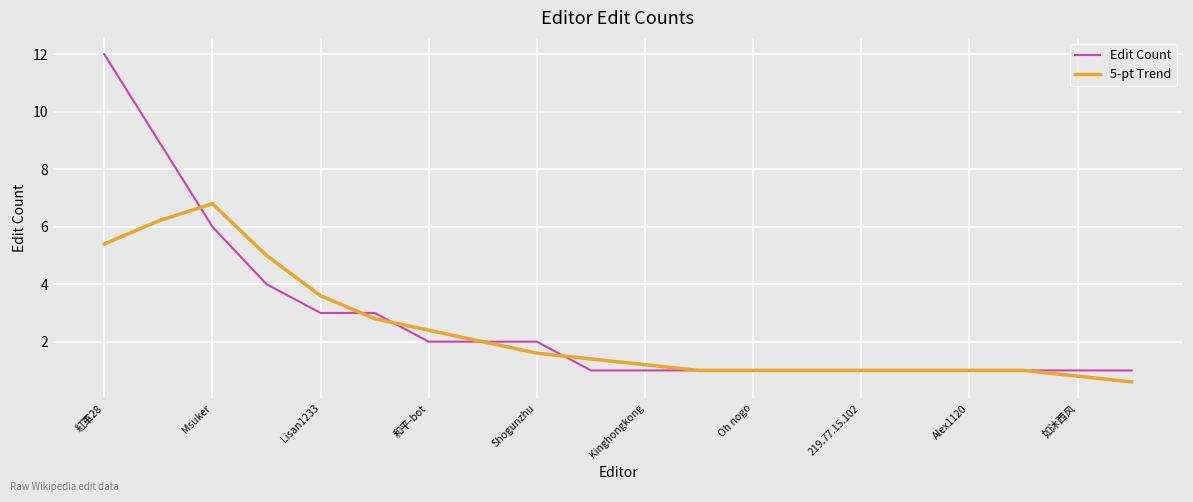

Which series has the widest spread of values?

Edit Count